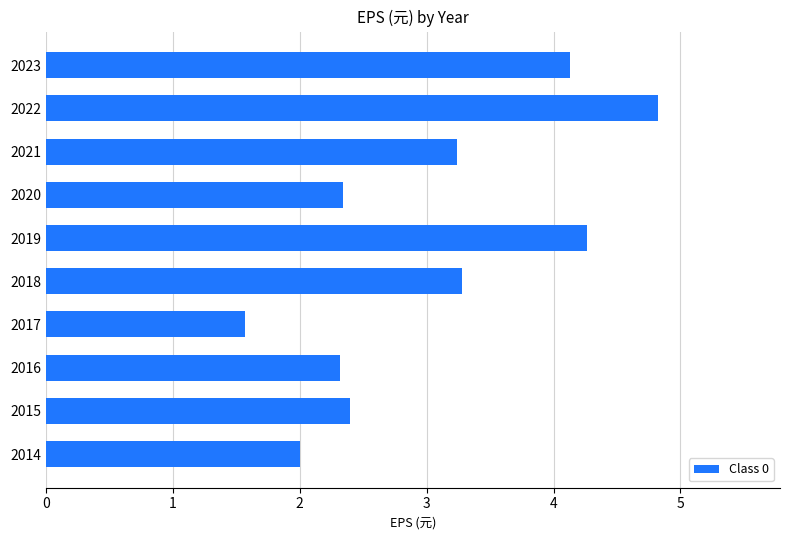

How many bars are there in total?

10